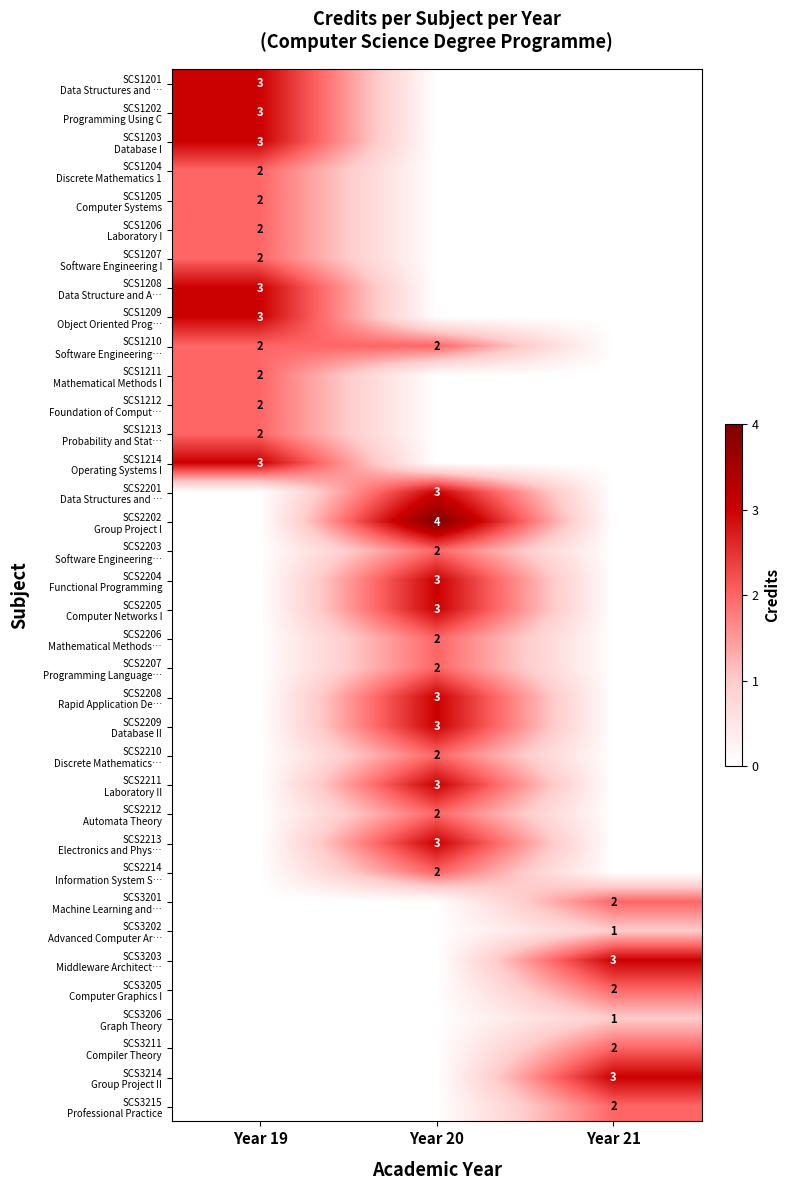

Which has a higher value, Year 19 or Year 21?

Year 19